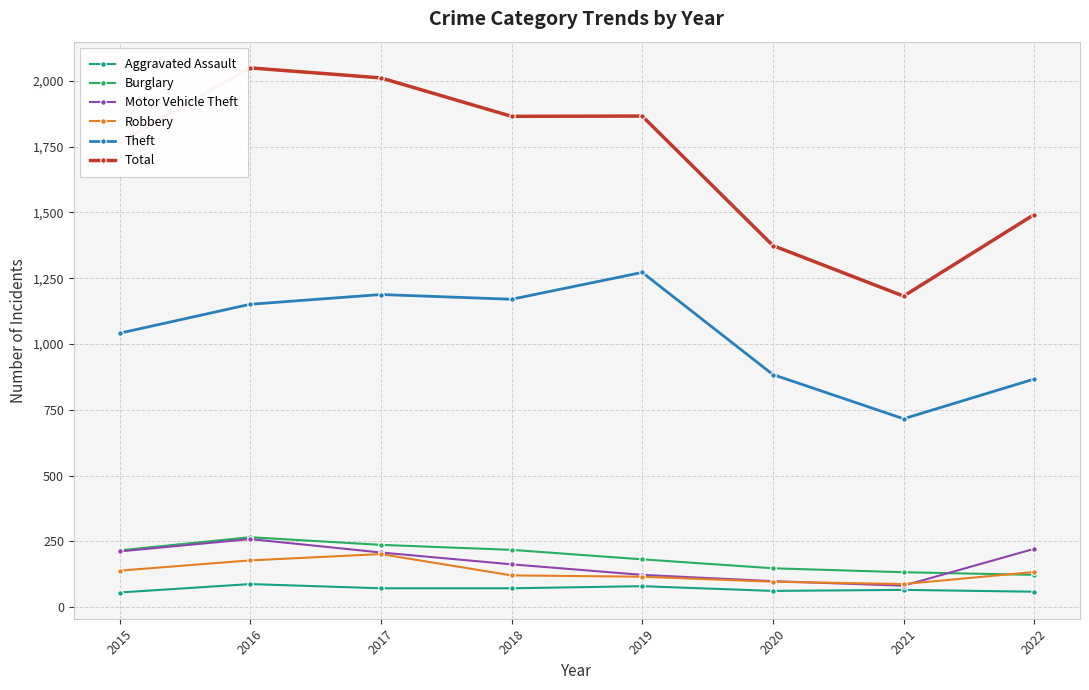

How many lines are shown in the chart?

6